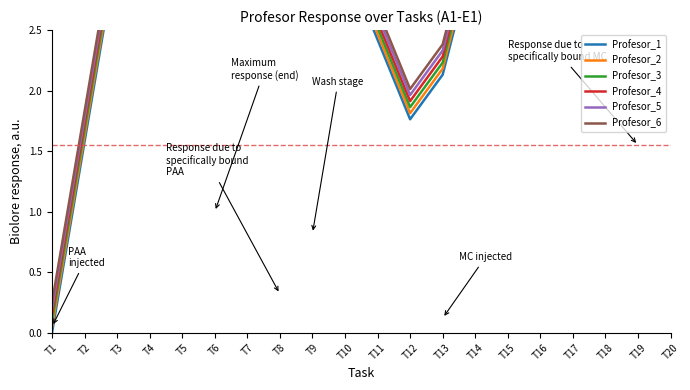

Rank the categories by Profesor_5 value from highest to lowest.

T5, T20, T17, T6, T16, T18, T19, T7, T4, T8, T15, T9, T14, T3, T10, T11, T13, T12, T2, T1